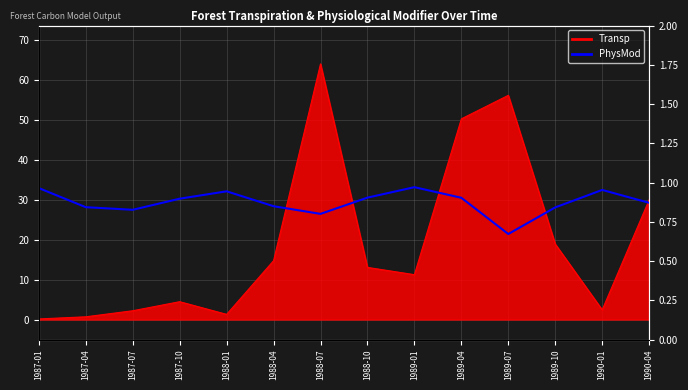

Reading right to left, extract all data points from this chart.

1990-04=0.9	1990-01=1.0	1989-10=0.8	1989-07=0.7	1989-04=0.9	1989-01=1.0	1988-10=0.9	1988-07=0.8	1988-04=0.8	1988-01=0.9	1987-10=0.9	1987-07=0.8	1987-04=0.8	1987-01=1.0